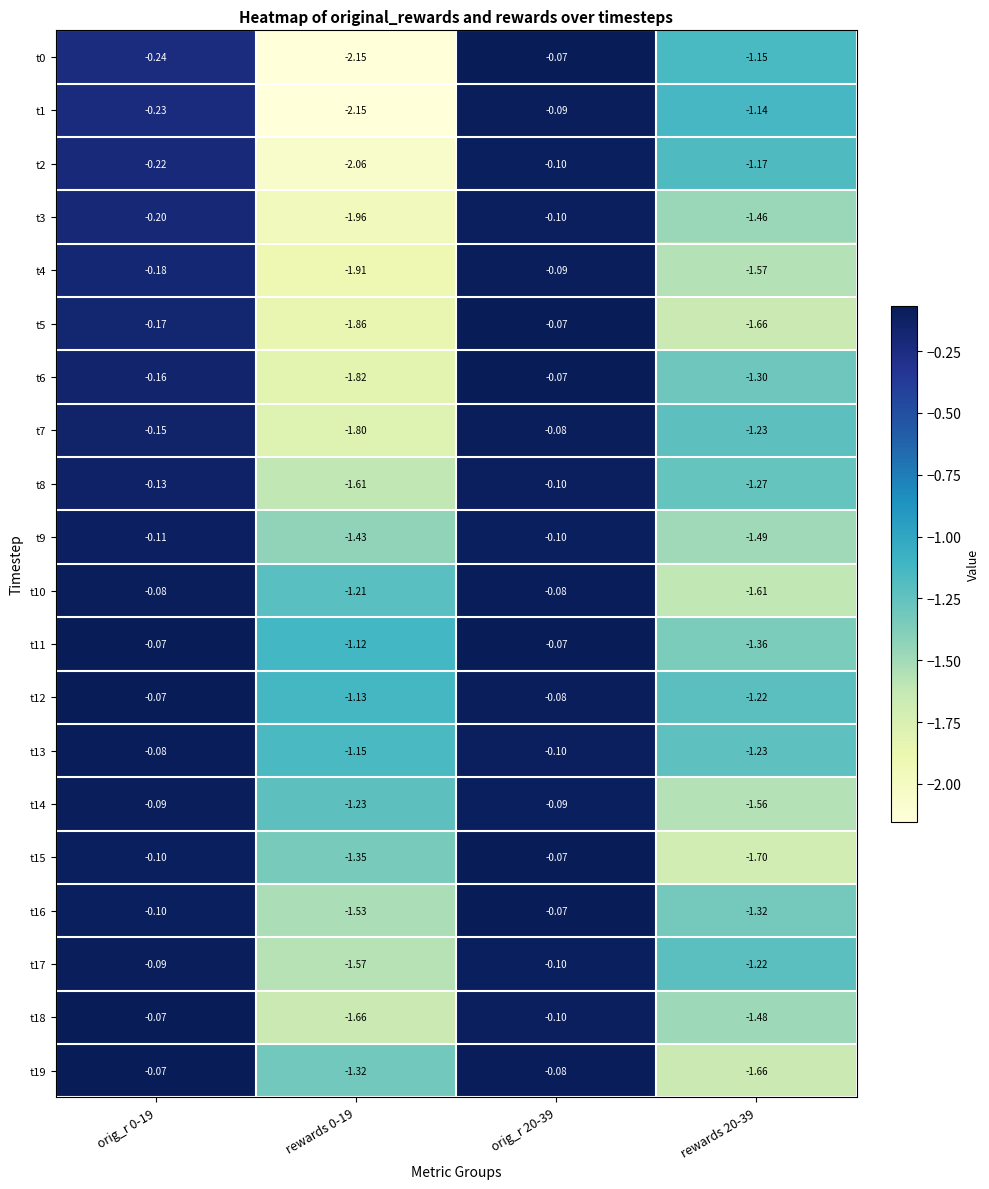

Is the value of t1 at rewards 0-19 greater than the value of t10 at orig_r 20-39?

No